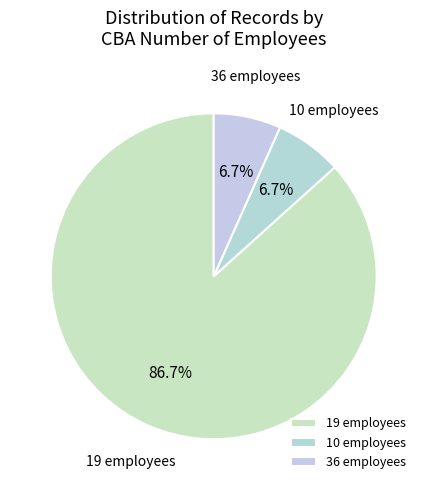

Which has a higher value, 10 employees or 19 employees?

19 employees